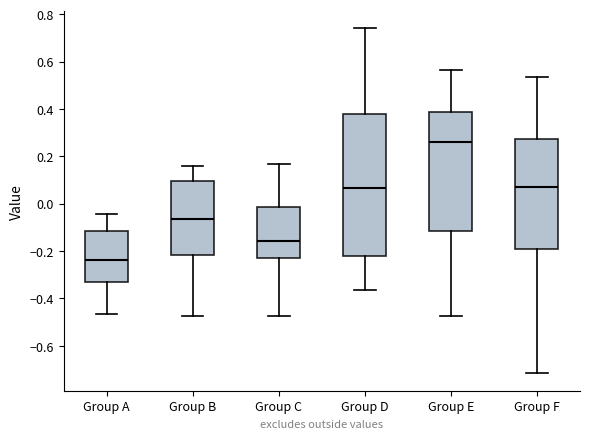

Reading left to right, read every box against the y-axis: the position of its median line, the range the box covers, and the ends of its whiskers. The values are not printed on the chart, so give them approximately, as read against the axis.

Group A: median -0.24, box -0.34 to -0.12, whiskers -0.46 to -0.04
Group B: median -0.06, box -0.22 to 0.10, whiskers -0.48 to 0.16
Group C: median -0.16, box -0.22 to -0.02, whiskers -0.48 to 0.16
Group D: median 0.06, box -0.22 to 0.38, whiskers -0.36 to 0.74
Group E: median 0.26, box -0.12 to 0.38, whiskers -0.48 to 0.56
Group F: median 0.06, box -0.20 to 0.28, whiskers -0.72 to 0.54